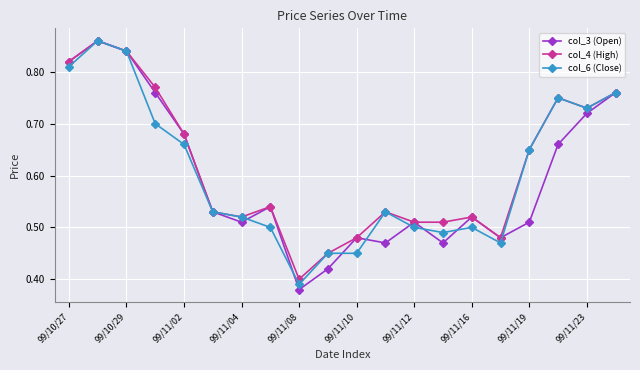

What is the average value of the col_4 (High) series?

0.6